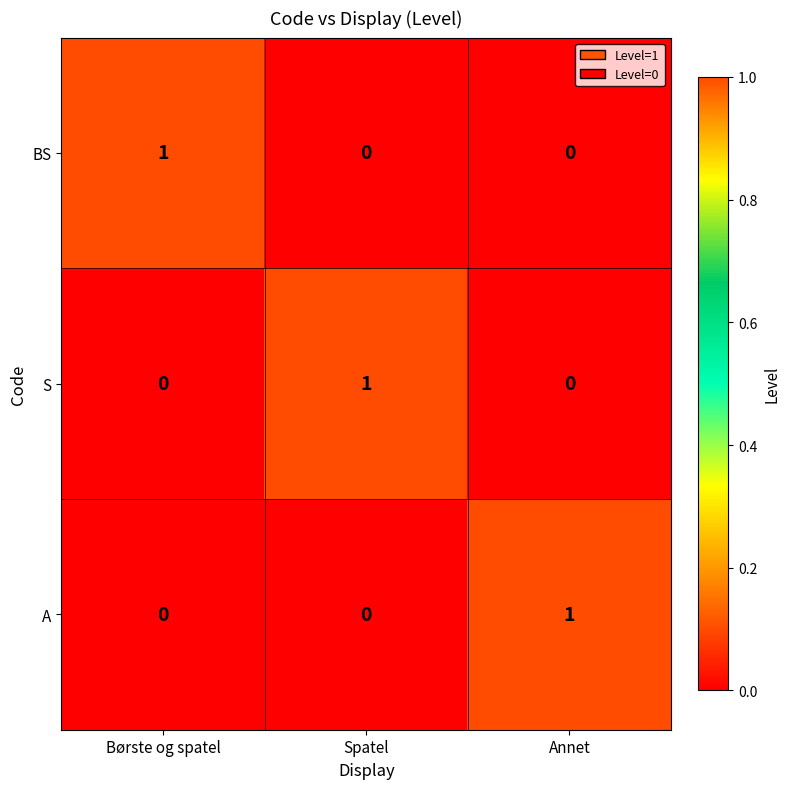

Is it true that S equals 0 at Børste og spatel?

True